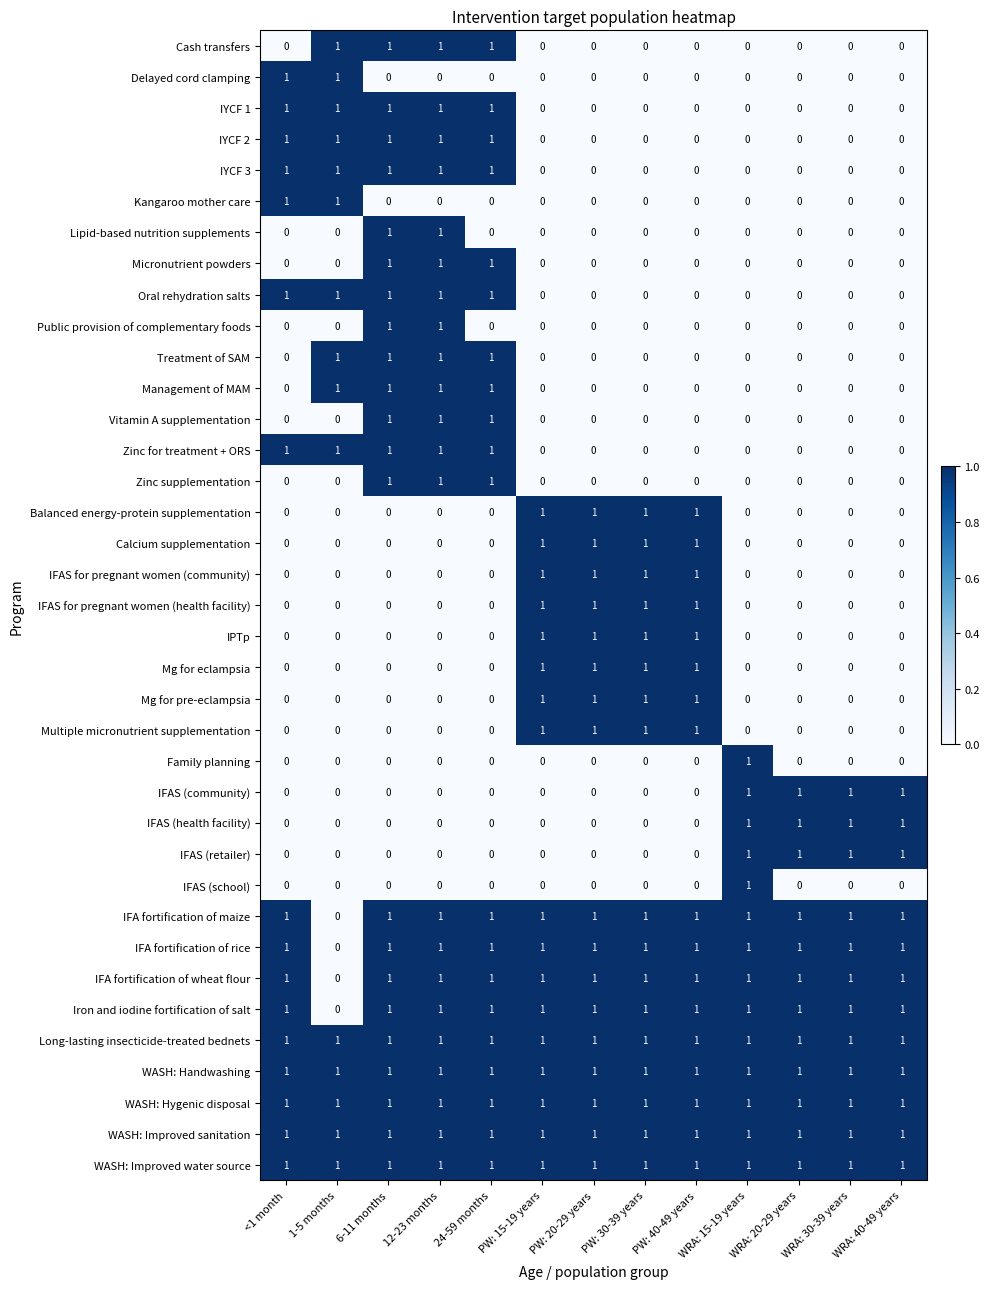

What is the sum of all Cash transfers values?

4